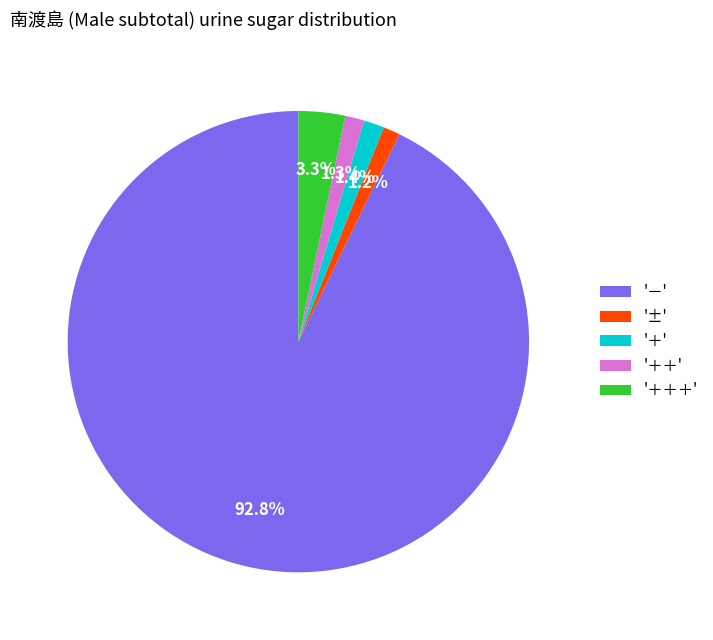

Between '＋＋＋' and '±', which is larger?

'＋＋＋'